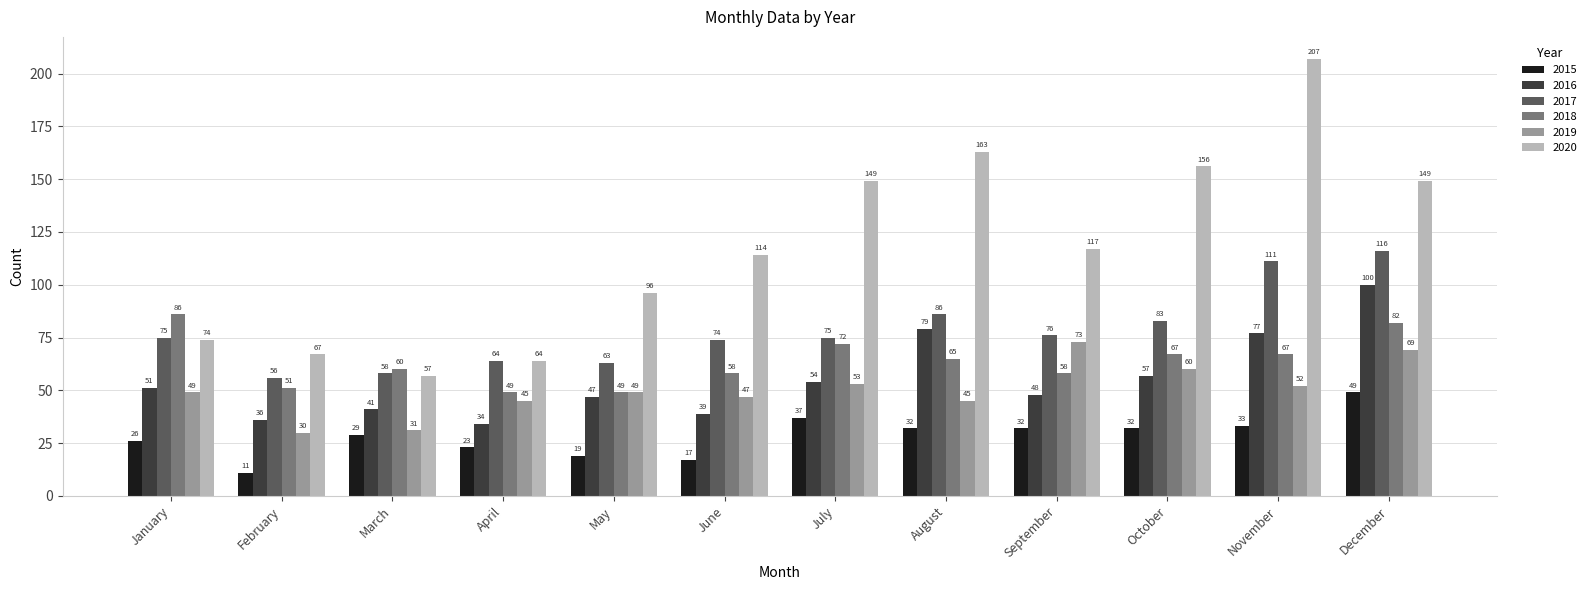

The 2016 series shows 48 at September. True or false?

True